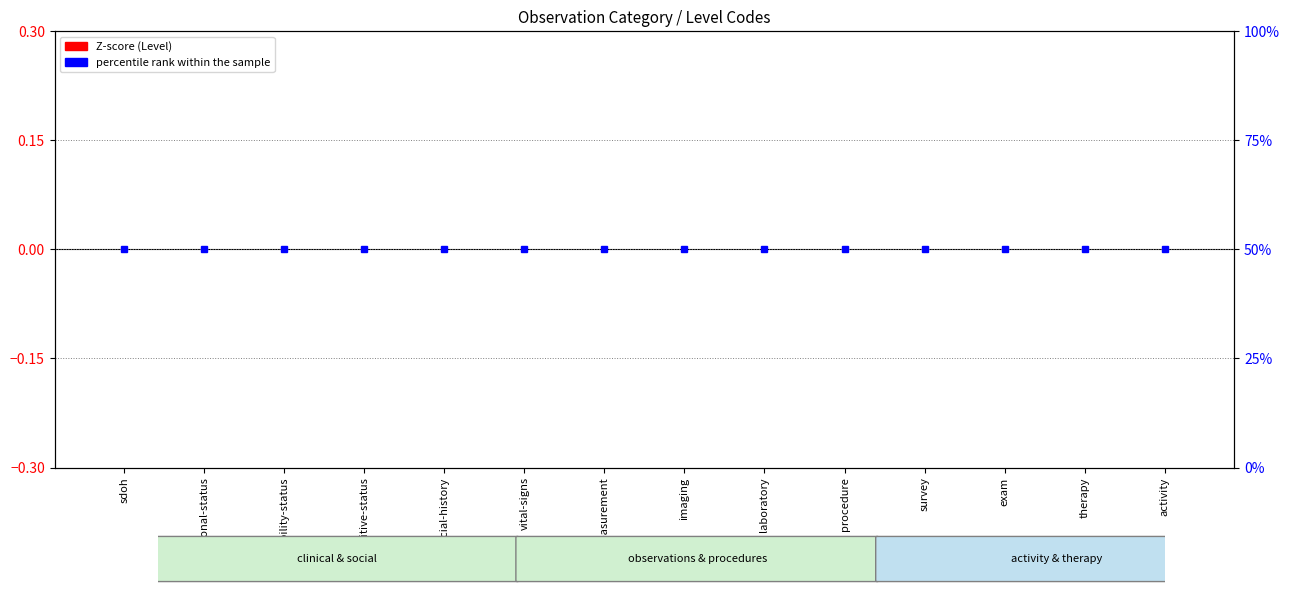

Rank the series at activity from lowest to highest value.

Z-score, percentile rank within the sample